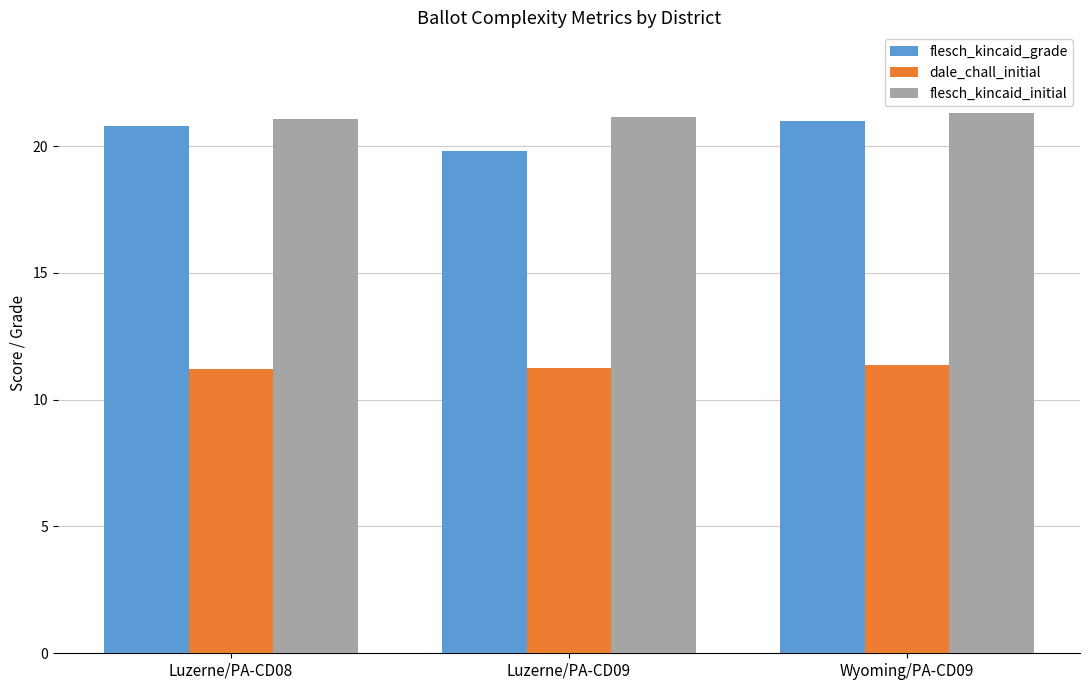

Which series changed the most between Luzerne/PA-CD08 and Luzerne/PA-CD09?

flesch_kincaid_grade